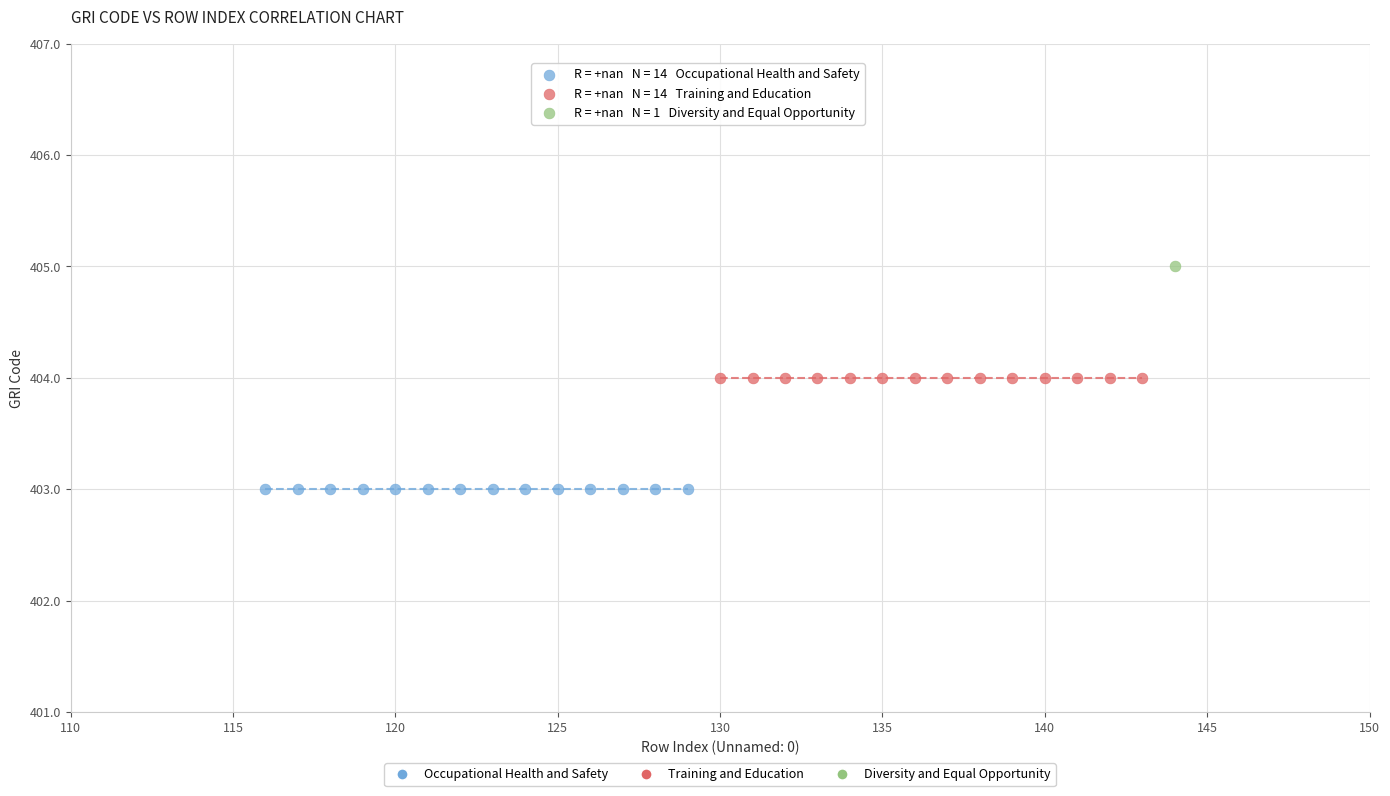

Which series contains the lowest Y value?

Occupational Health and Safety